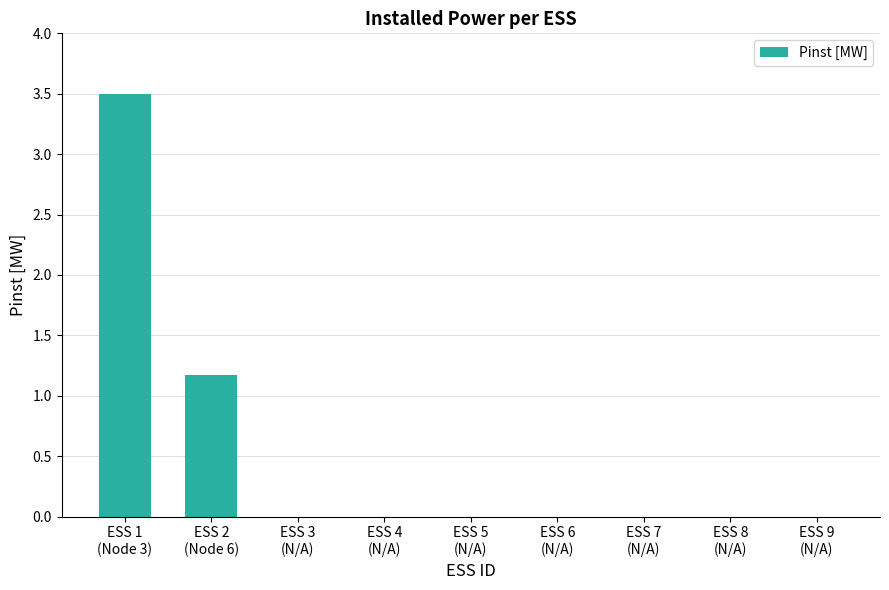

Which label corresponds to the largest value in the chart?

ESS 1
(Node 3)